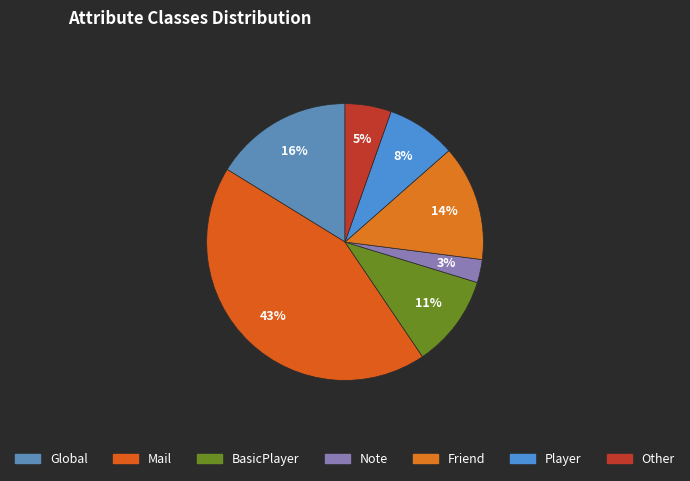

Is there any slice that represents more than half of the pie?

No